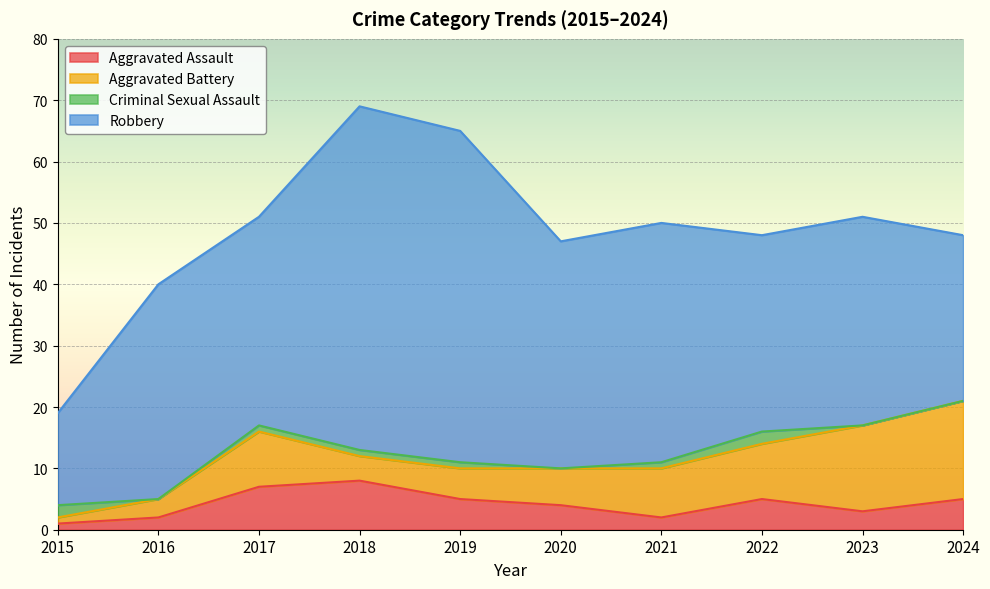

Does the chart display data point markers on the line(s)?

No